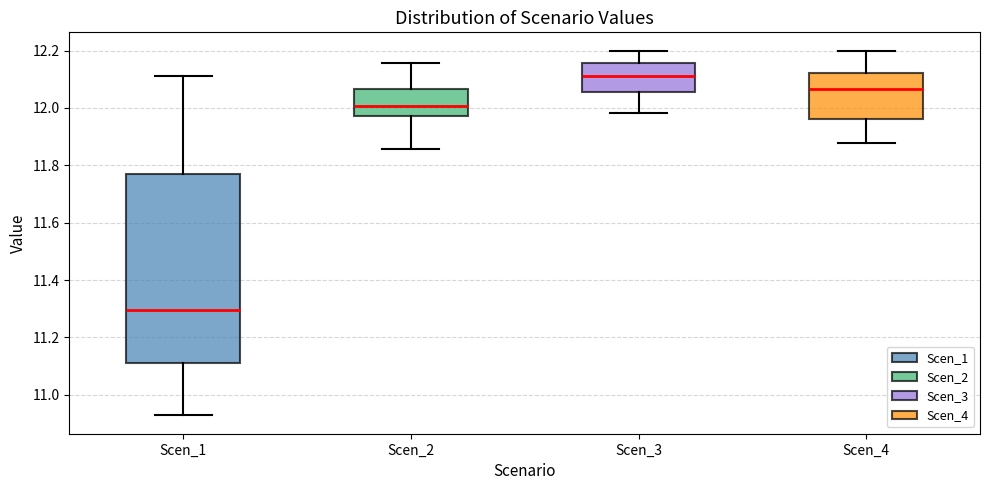

Which box is the tallest, from its lower edge to its upper edge?

Scen_1